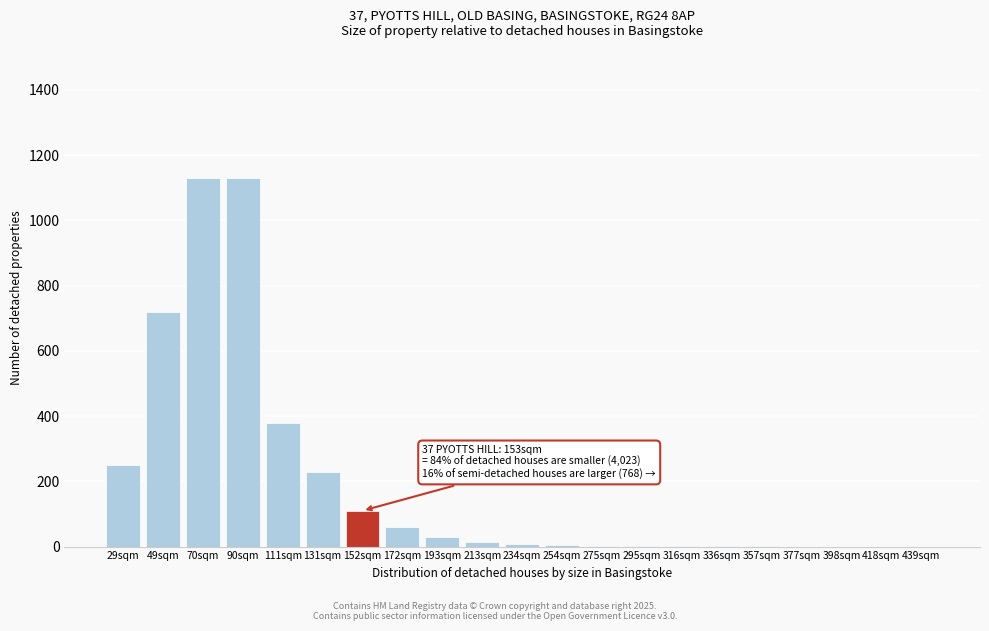

What is the change in value from 152sqm to 439sqm?

-110